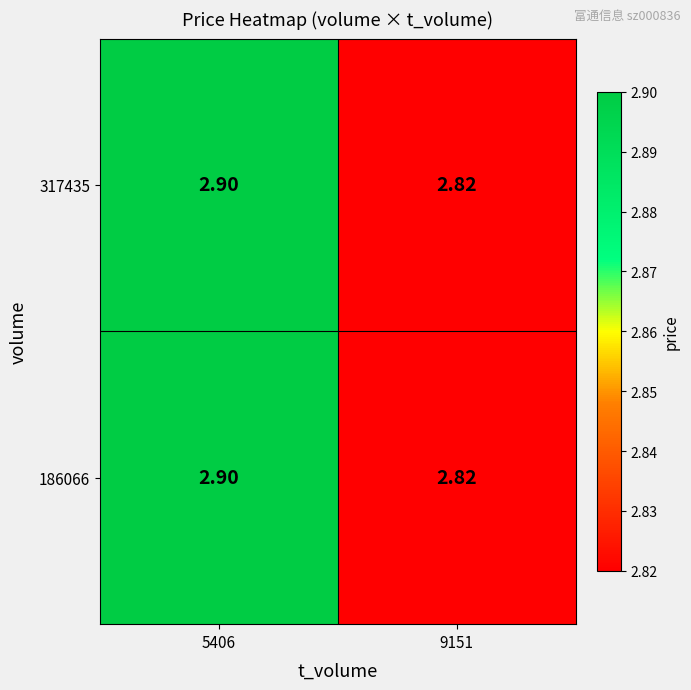

At how many categories does at least one series exceed 2?

2